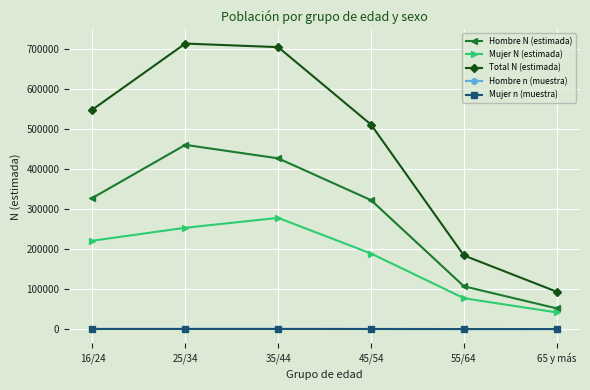

Which series has the largest total across all categories?

Total N (estimada)